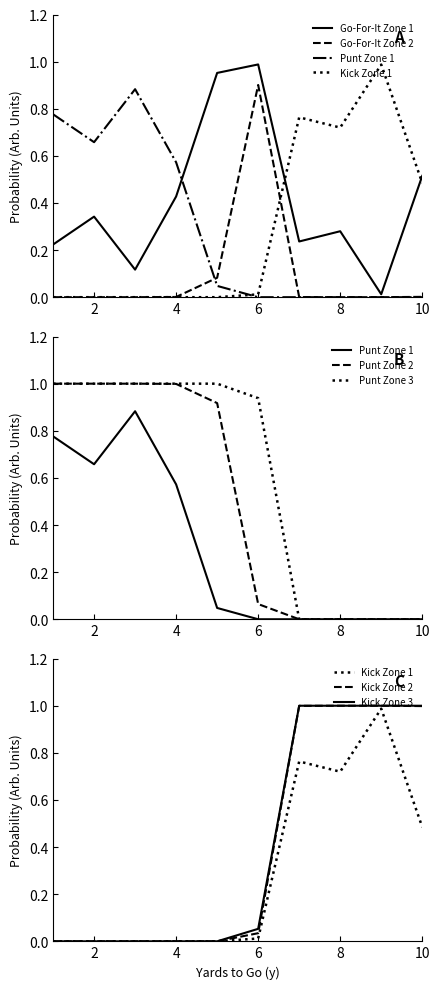

Which category has the highest value across all series?

6